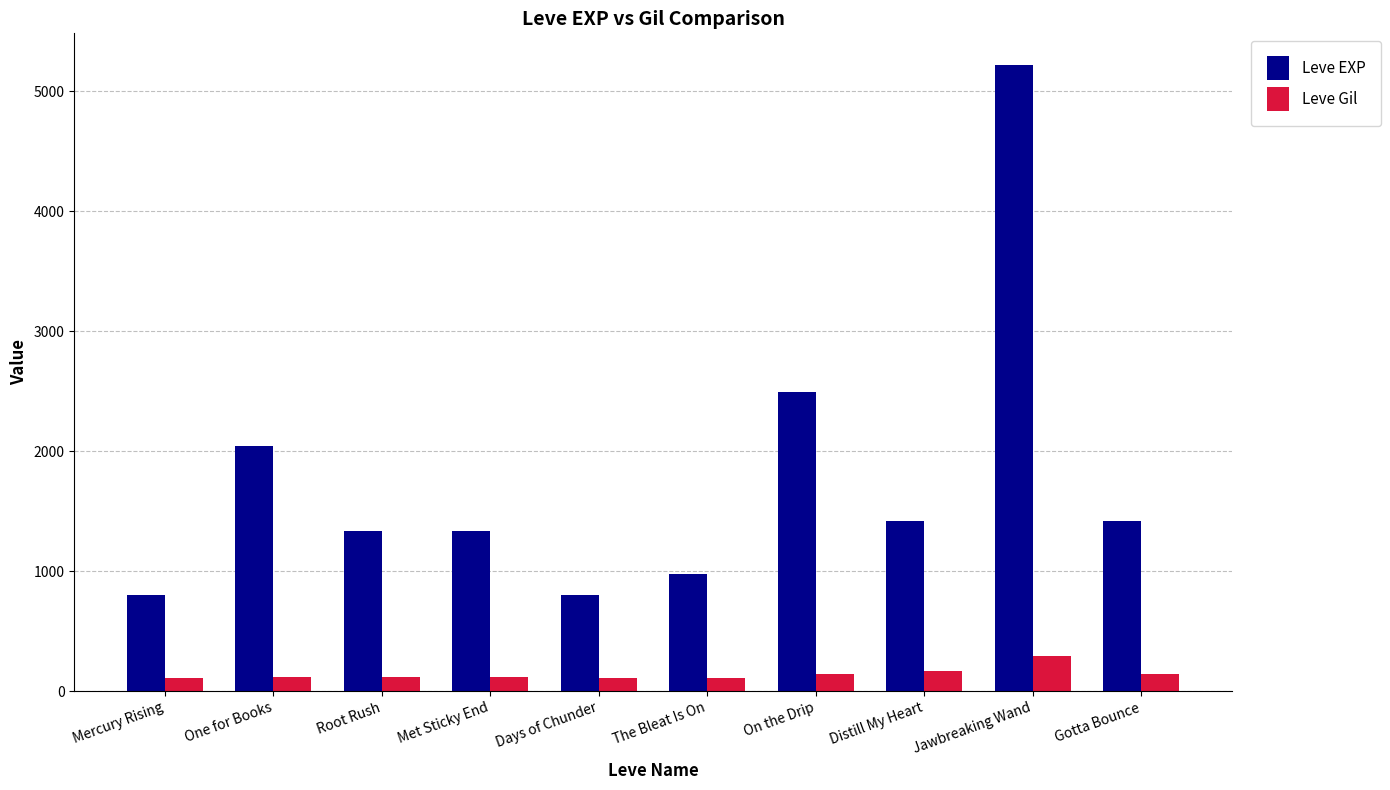

What is the spread (max minus min) of values at Mercury Rising?

687